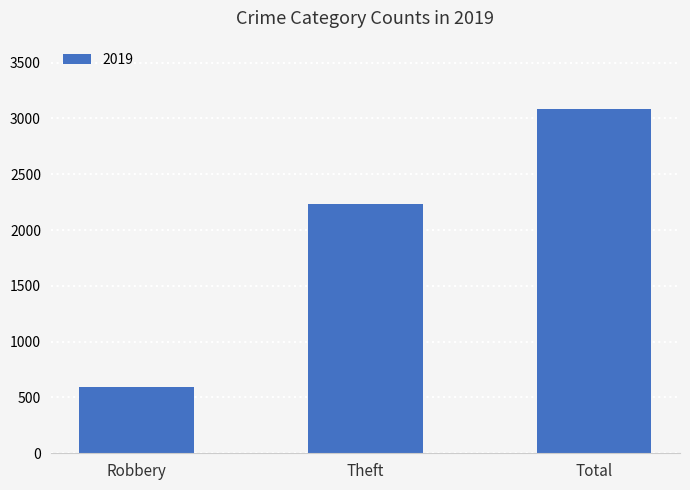

Reading right to left, list all the values displayed in this chart.

3080	2230	591